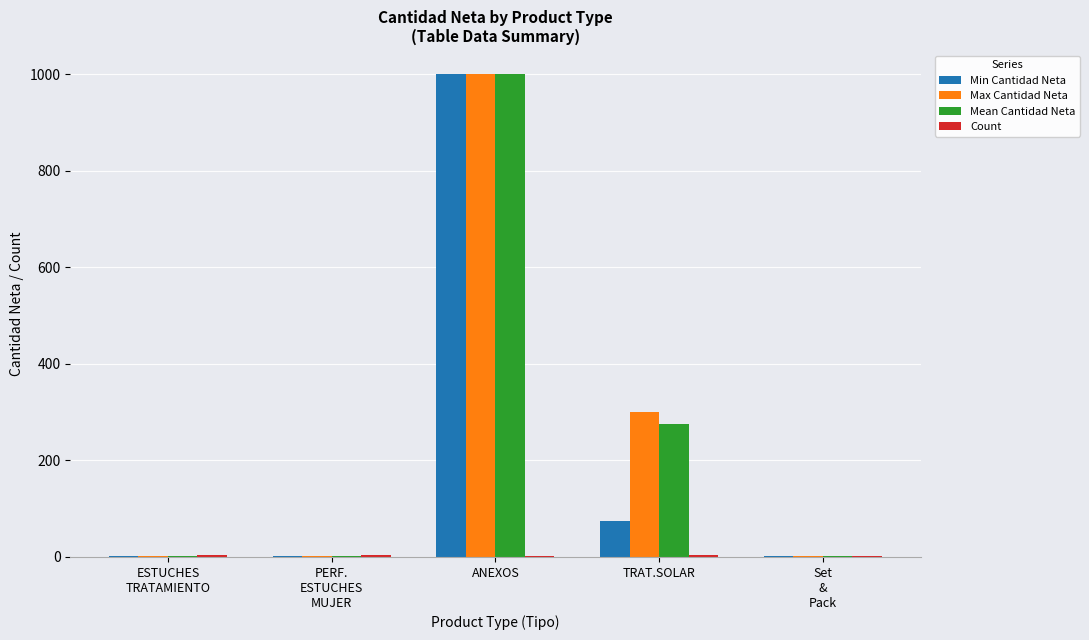

At which label is Min Cantidad Neta closest to 501?

TRAT.SOLAR